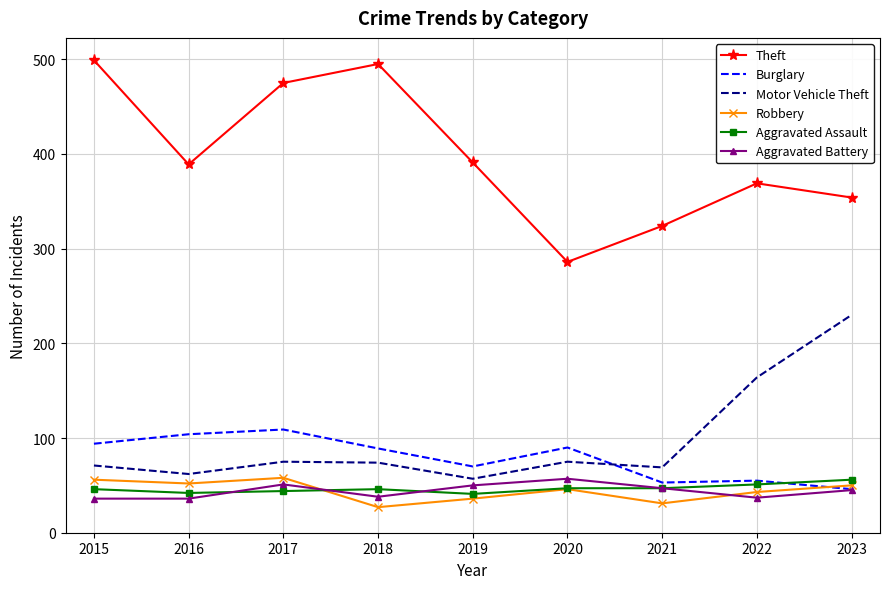

What is the sum of the Motor Vehicle Theft values at 2019 and 2016?

119